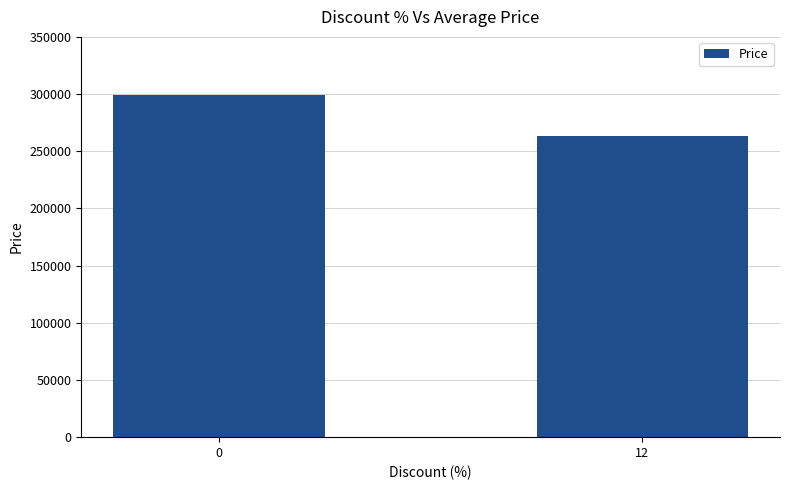

What is the change in value from 0 to 12?

-35900